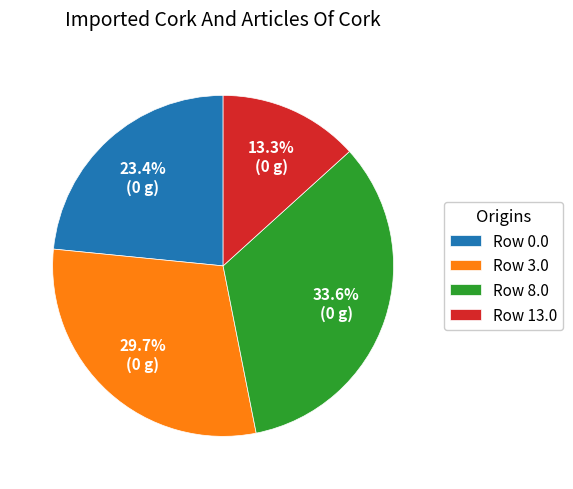

The Row 3.0 slice represents 30% of the pie. True or false?

True